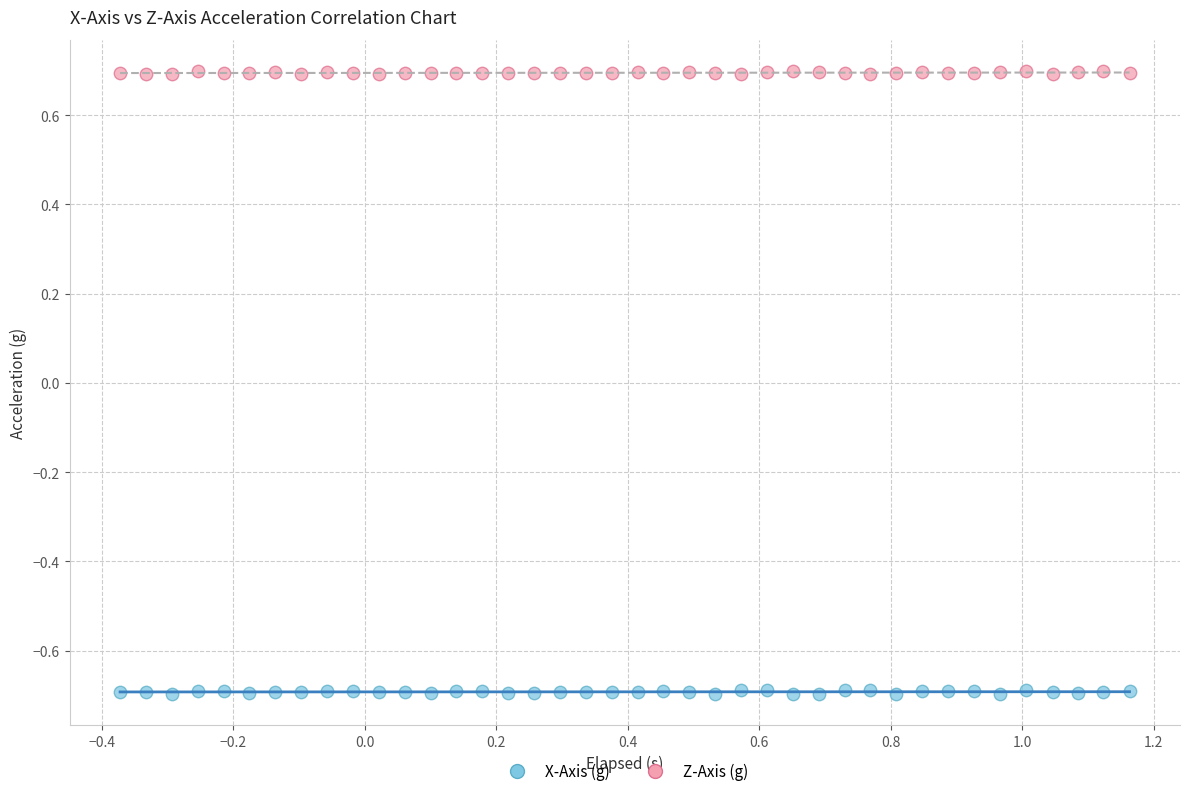

What is the X range (max minus min) for the scatter plot?

1.5